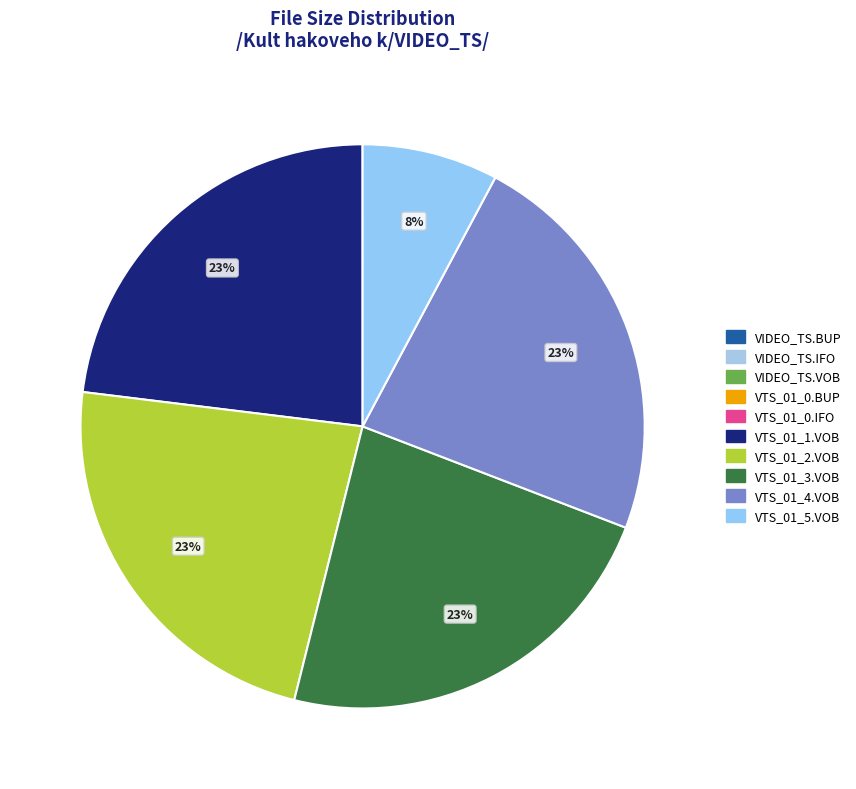

Rank the categories by value from highest to lowest.

VTS_01_1.VOB, VTS_01_2.VOB, VTS_01_3.VOB, VTS_01_4.VOB, VTS_01_5.VOB, VTS_01_0.BUP, VTS_01_0.IFO, VIDEO_TS.VOB, VIDEO_TS.BUP, VIDEO_TS.IFO